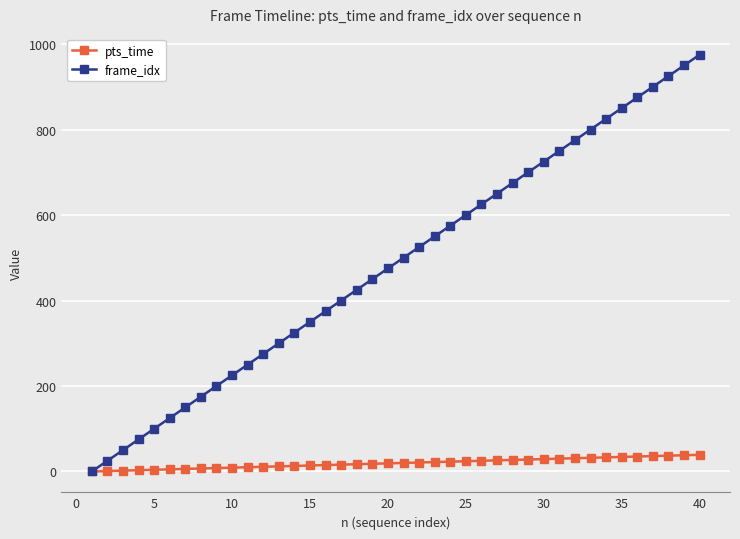

Which series has the largest total across all categories?

frame_idx